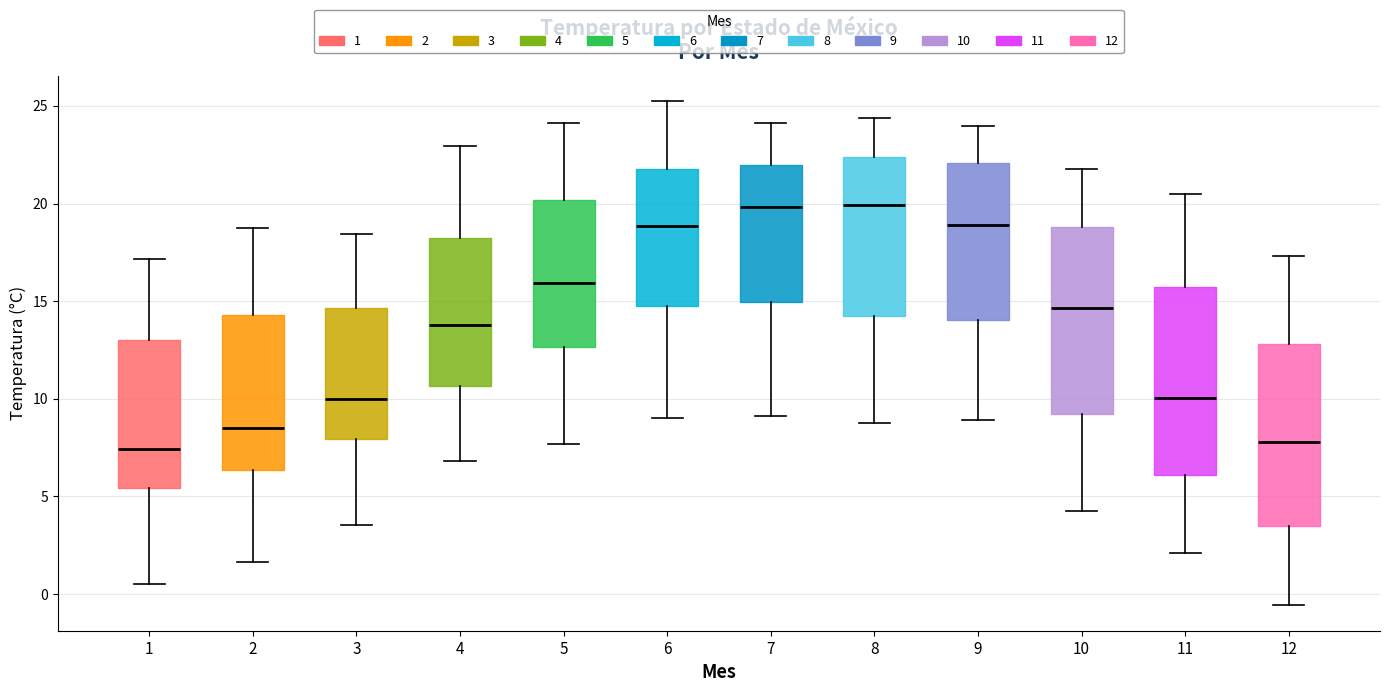

Reading left to right, transcribe this box plot: for each box, give where its median line is, the range the box spans, and where its two whiskers end, as read against the y-axis. The values are not printed on the chart, so give them approximately, as read against the axis.

1: median 7.5, box 5.5 to 13.0, whiskers 0.5 to 17.0
2: median 8.5, box 6.5 to 14.5, whiskers 1.5 to 18.5
3: median 10.0, box 8.0 to 14.5, whiskers 3.5 to 18.5
4: median 14.0, box 10.5 to 18.0, whiskers 7.0 to 23.0
5: median 16.0, box 12.5 to 20.0, whiskers 7.5 to 24.0
6: median 19.0, box 15.0 to 22.0, whiskers 9.0 to 25.0
7: median 20.0, box 15.0 to 22.0, whiskers 9.0 to 24.0
8: median 20.0, box 14.5 to 22.5, whiskers 8.5 to 24.5
9: median 19.0, box 14.0 to 22.0, whiskers 9.0 to 24.0
10: median 14.5, box 9.0 to 19.0, whiskers 4.0 to 22.0
11: median 10.0, box 6.0 to 15.5, whiskers 2.0 to 20.5
12: median 8.0, box 3.5 to 13.0, whiskers -0.5 to 17.5